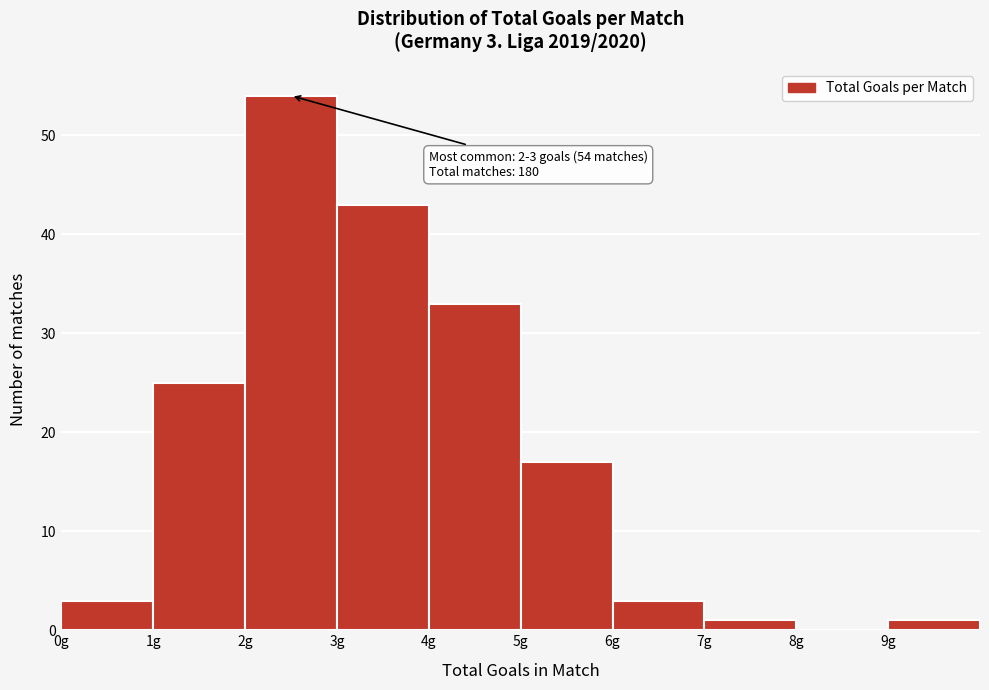

Over which range of the x-axis is the bar tallest?

2 to 3